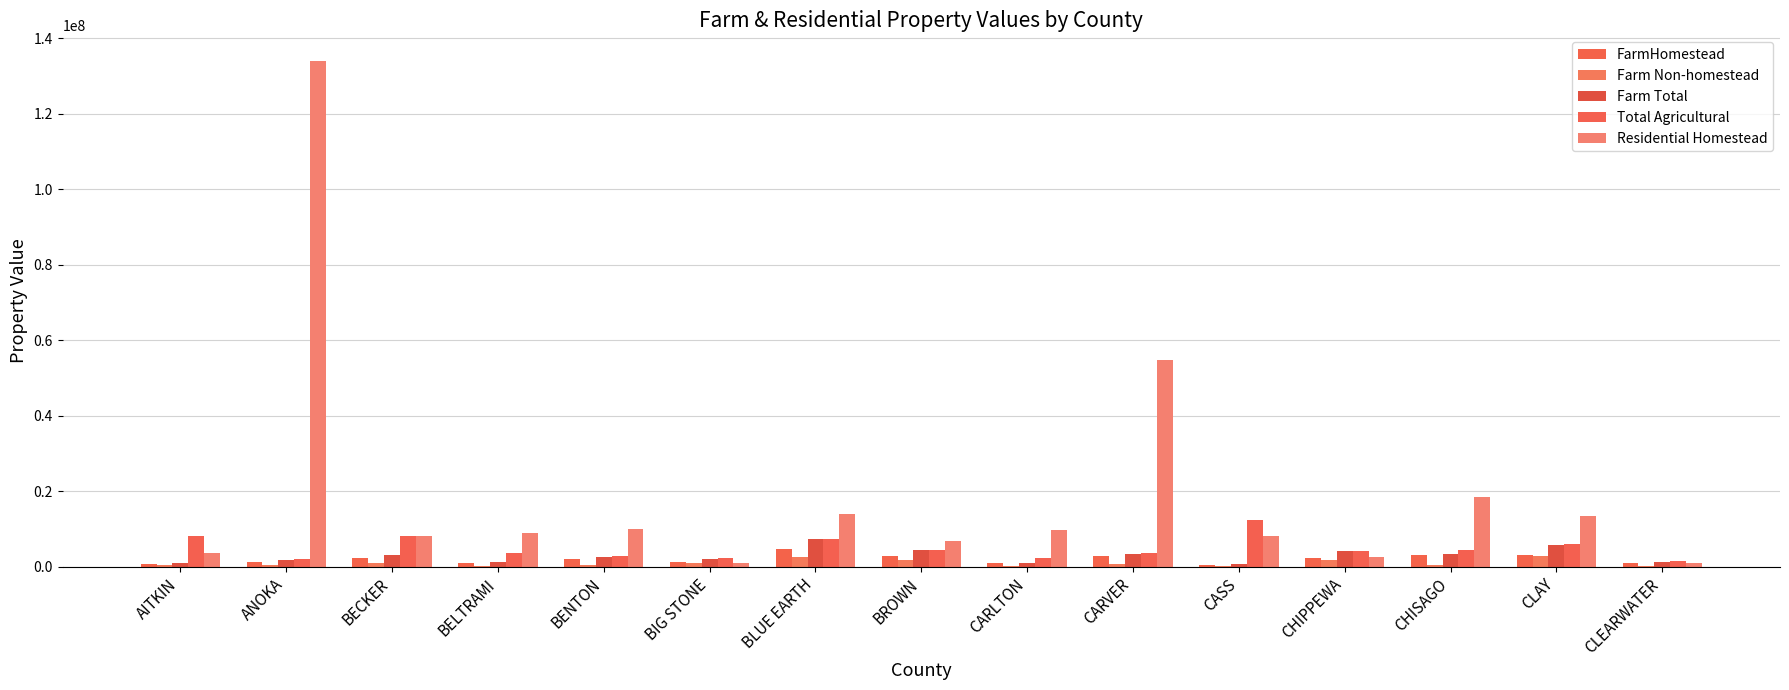

Reading left to right, extract all data points from this chart.

FarmHomestead: AITKIN=728948	ANOKA=1182226	BECKER=2163245	BELTRAMI=1065772	BENTON=2089443	BIG STONE=1204544	BLUE EARTH=4608161	BROWN=2880448	CARLTON=919012	CARVER=2699879	CASS=504614	CHIPPEWA=2317582	CHISAGO=2987103	CLAY=3151360	CLEARWATER=862390
Farm Non-homestead: AITKIN=297473	ANOKA=451077	BECKER=914137	BELTRAMI=271074	BENTON=368527	BIG STONE=836608	BLUE EARTH=2579240	BROWN=1629505	CARLTON=128246	CARVER=743750	CASS=147849	CHIPPEWA=1749486	CHISAGO=470335	CLAY=2663743	CLEARWATER=221736
Farm Total: AITKIN=1026421	ANOKA=1633303	BECKER=3077382	BELTRAMI=1336846	BENTON=2457970	BIG STONE=2041152	BLUE EARTH=7187401	BROWN=4509953	CARLTON=1047256	CARVER=3443629	CASS=652463	CHIPPEWA=4067068	CHISAGO=3457438	CLAY=5815103	CLEARWATER=1084126
Total Agricultural: AITKIN=8143482	ANOKA=1932404	BECKER=8026923	BELTRAMI=3636531	BENTON=2681863	BIG STONE=2276654	BLUE EARTH=7272331	BROWN=4509953	CARLTON=2149548	CARVER=3592062	CASS=12328712	CHIPPEWA=4069236	CHISAGO=4254137	CLAY=5864243	CLEARWATER=1458370
Residential Homestead: AITKIN=3651429	ANOKA=134021099	BECKER=7998553	BELTRAMI=8911411	BENTON=9828452	BIG STONE=906527	BLUE EARTH=13937904	BROWN=6712823	CARLTON=9637182	CARVER=54631975	CASS=8185023	CHIPPEWA=2609011	CHISAGO=18524995	CLAY=13353943	CLEARWATER=1022424